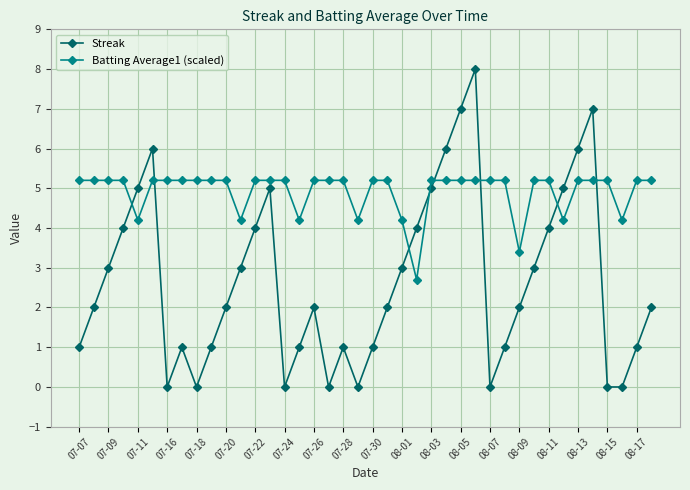

What is the difference between the maximum and minimum values in the Batting Average1 (scaled) series?

2.5